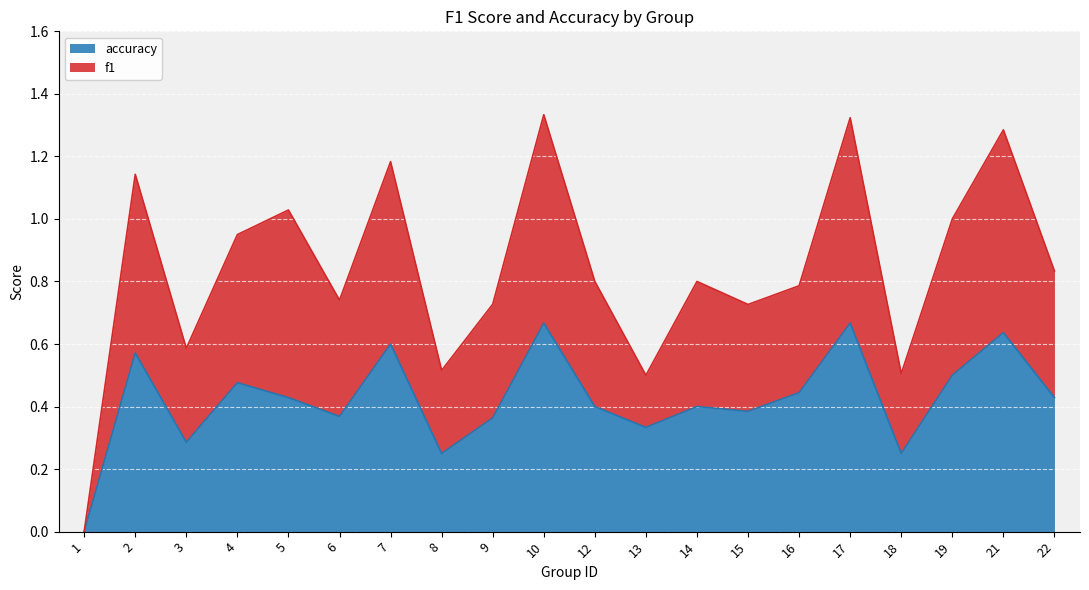

True or false: f1 and accuracy intersect in this chart.

False